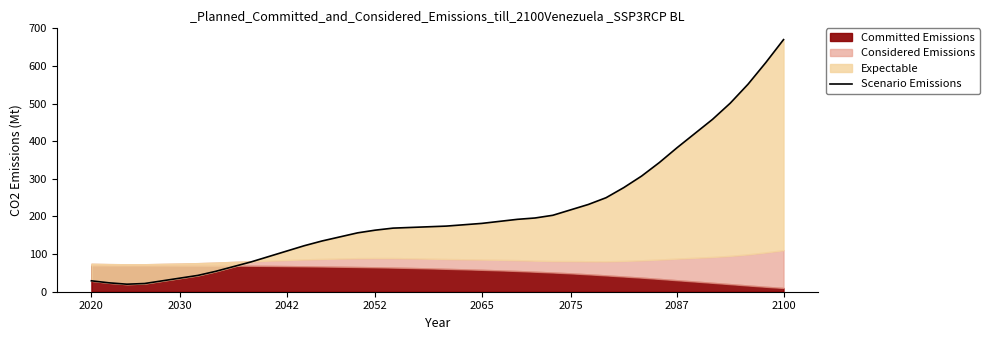

Reading right to left, what are all the values shown in this chart?

670.0	609.0	551.5	501.2	458.1	420.4	382.7	343.2	307.3	276.8	249.8	231.9	217.5	203.1	196.0	192.4	187.0	181.6	178.0	174.4	172.6	170.8	169.0	163.6	156.5	145.7	134.9	122.3	108.0	93.6	79.3	66.7	54.1	43.3	36.2	29.0	21.8	20.0	23.6	29.0